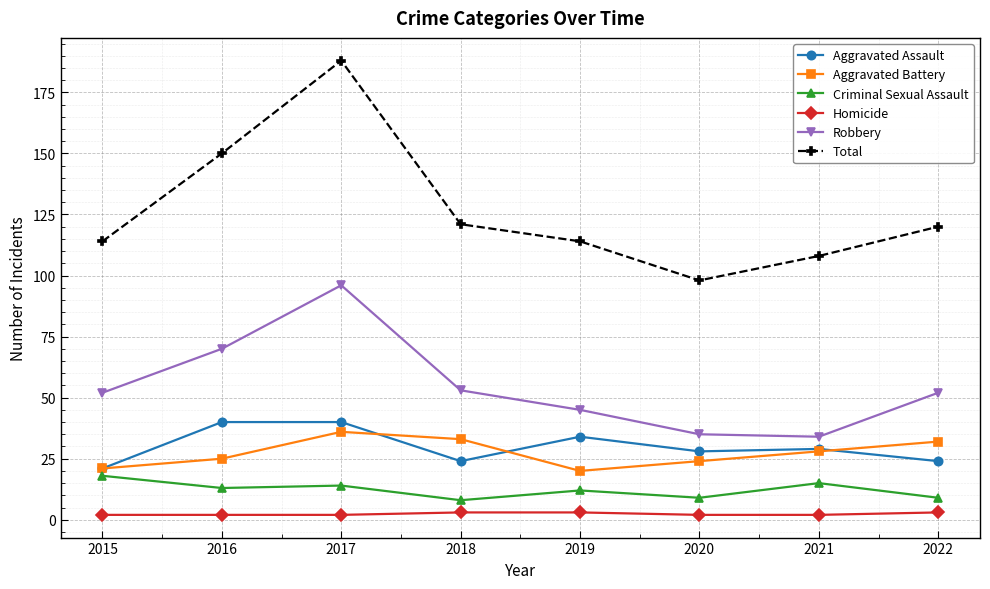

Which series has the widest spread of values?

Total